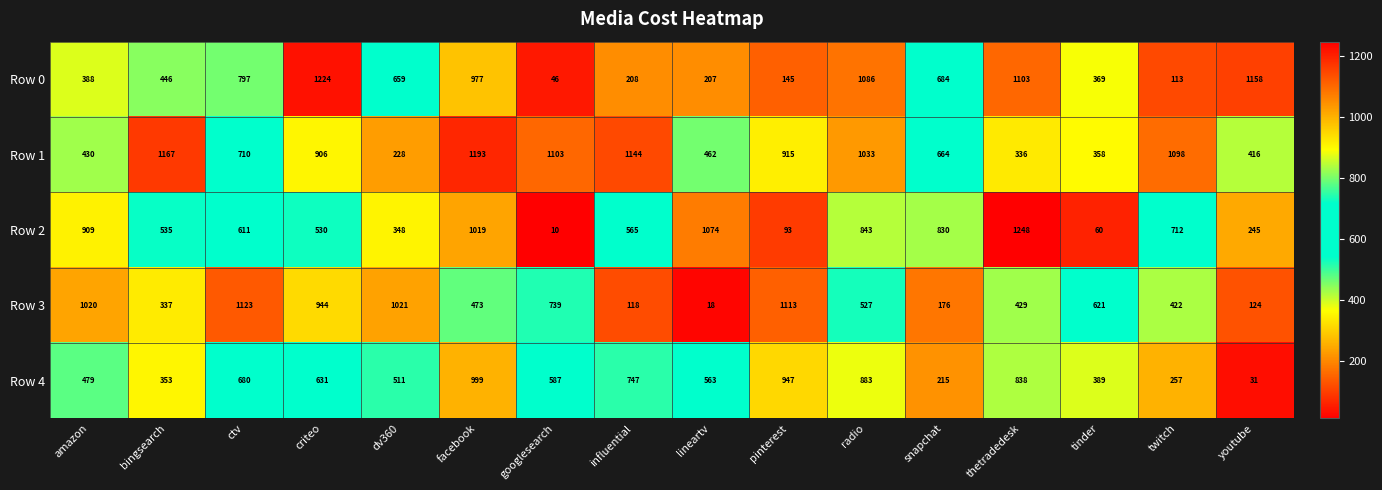

What is the average value of the Row 4 series?

569